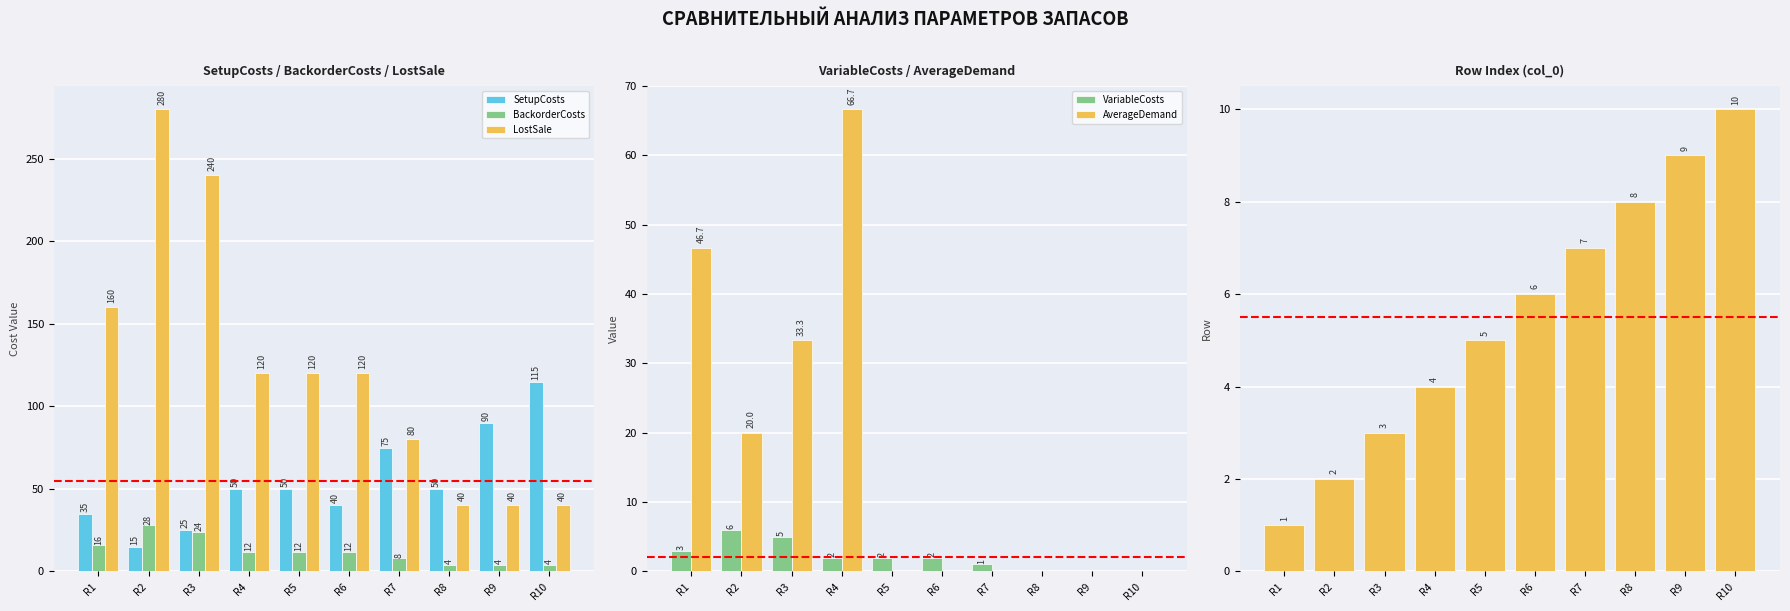

Which series changed the most between R2 and R3?

LostSale